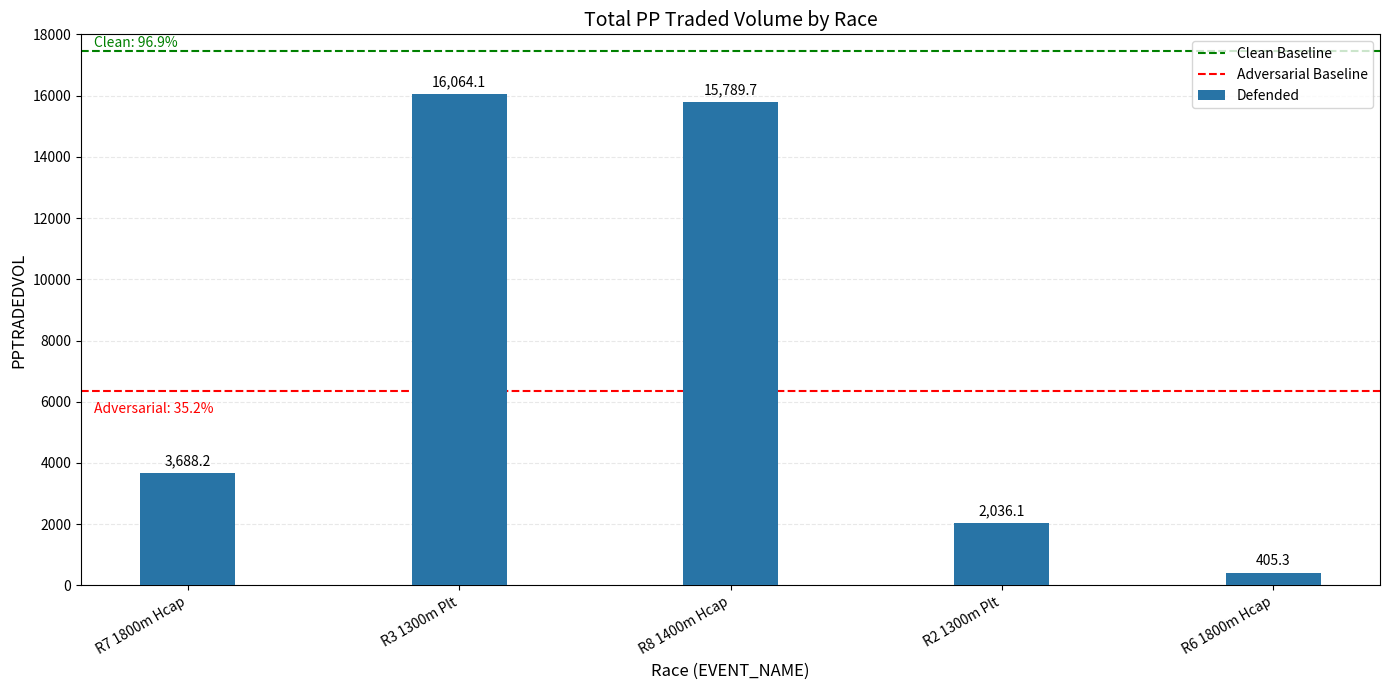

Which category has the lowest value across all series?

R6 1800m Hcap